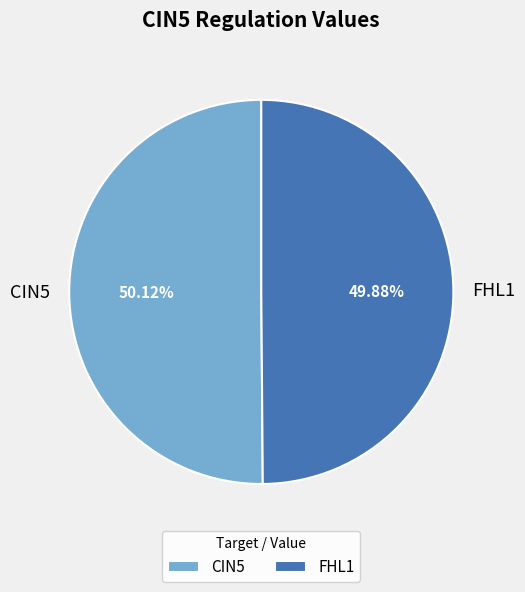

Approximately how many times larger is the value at FHL1 compared to CIN5?

1.0